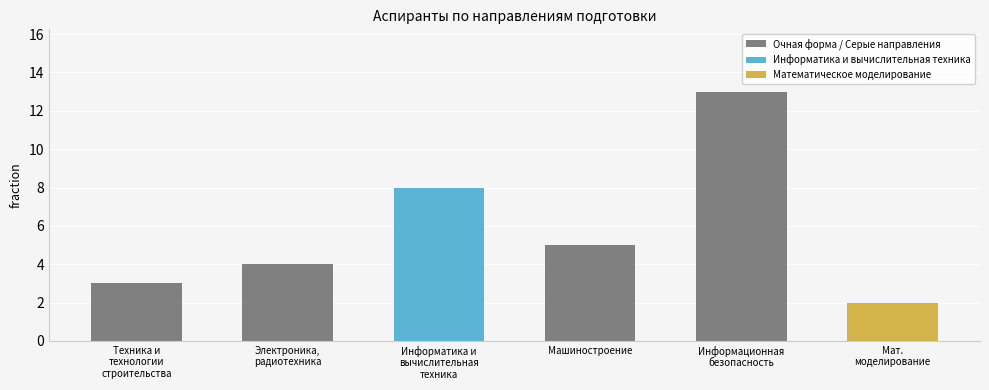

Reading right to left, what are all the values shown in this chart?

2	13	5	8	4	3